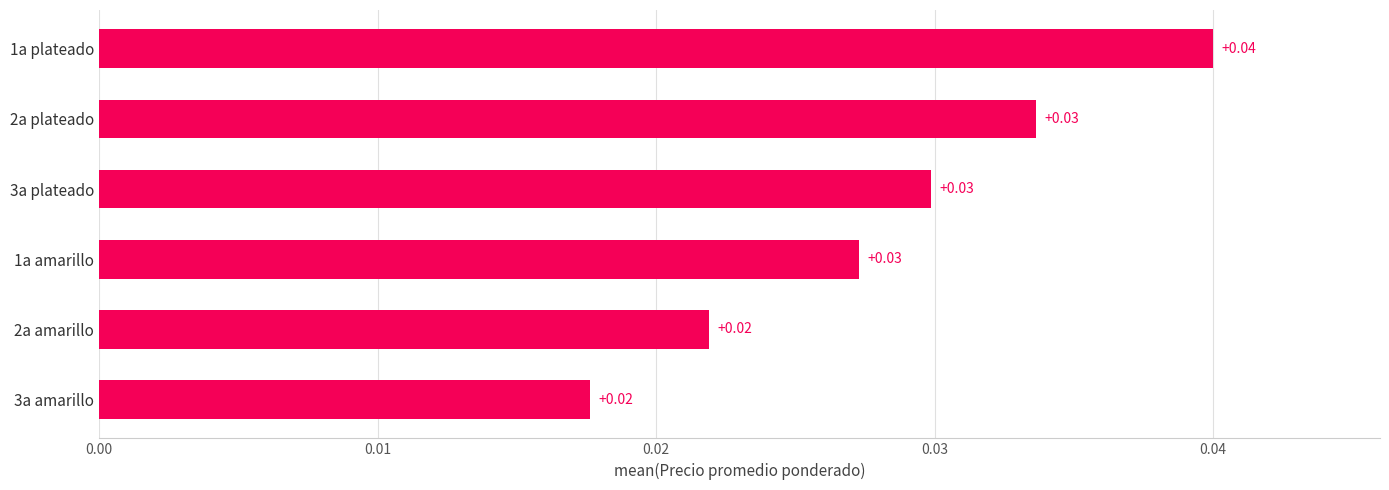

Between 3a plateado and 1a plateado, which is larger?

1a plateado